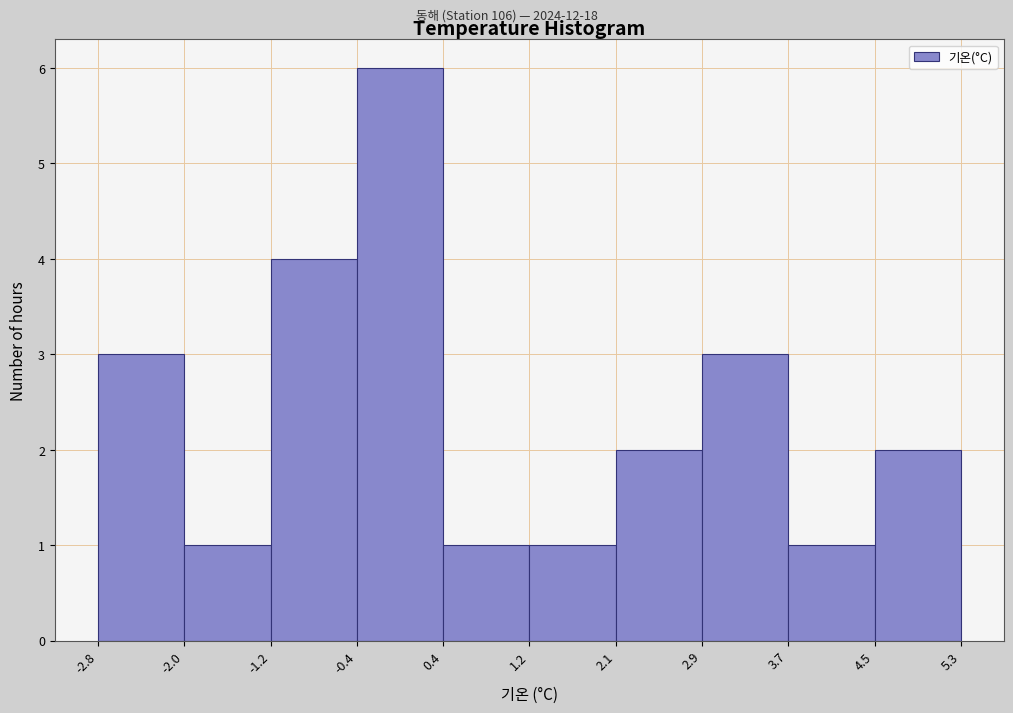

What is the height of the bar covering -0.4 to 0.4 on the x-axis? The values are not printed on the chart, so give them approximately, as read against the axis.

6